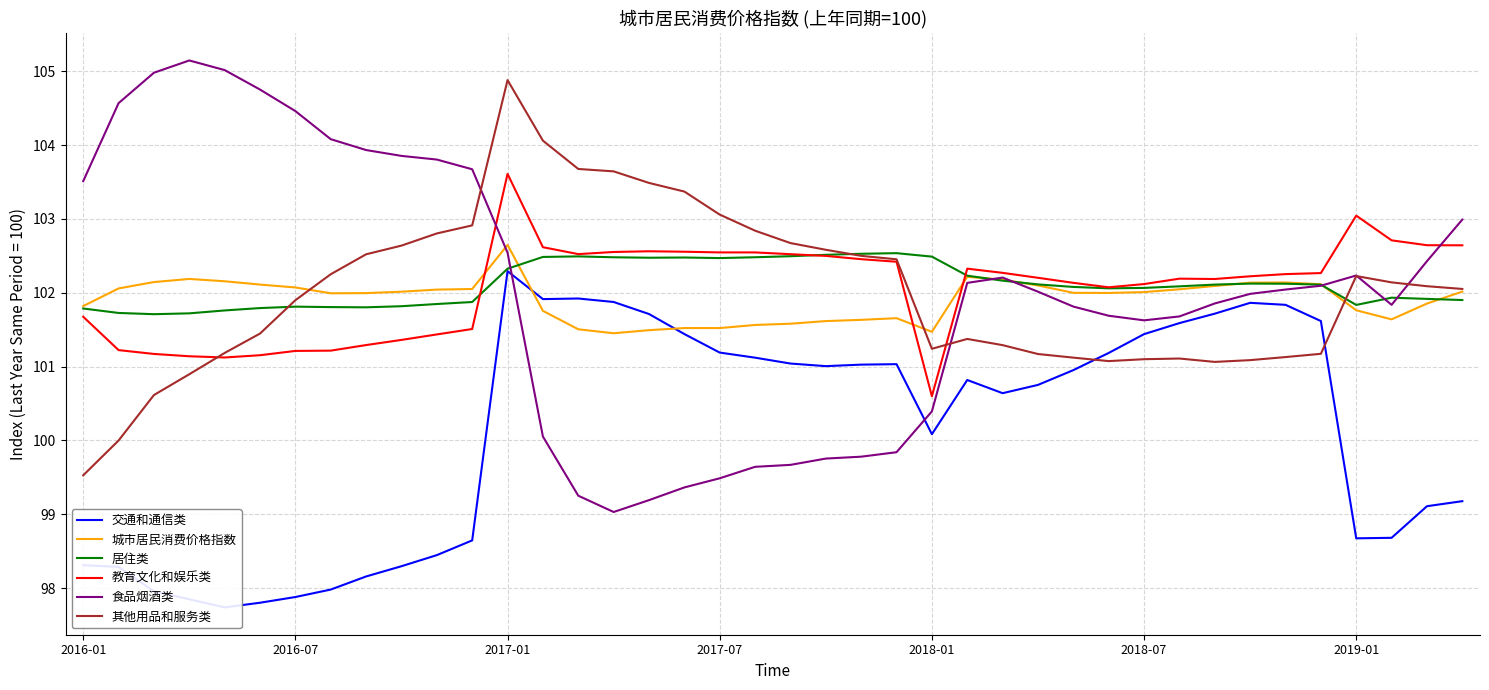

The value of 居住类 at 2016-01 is 101.8. True or false?

True